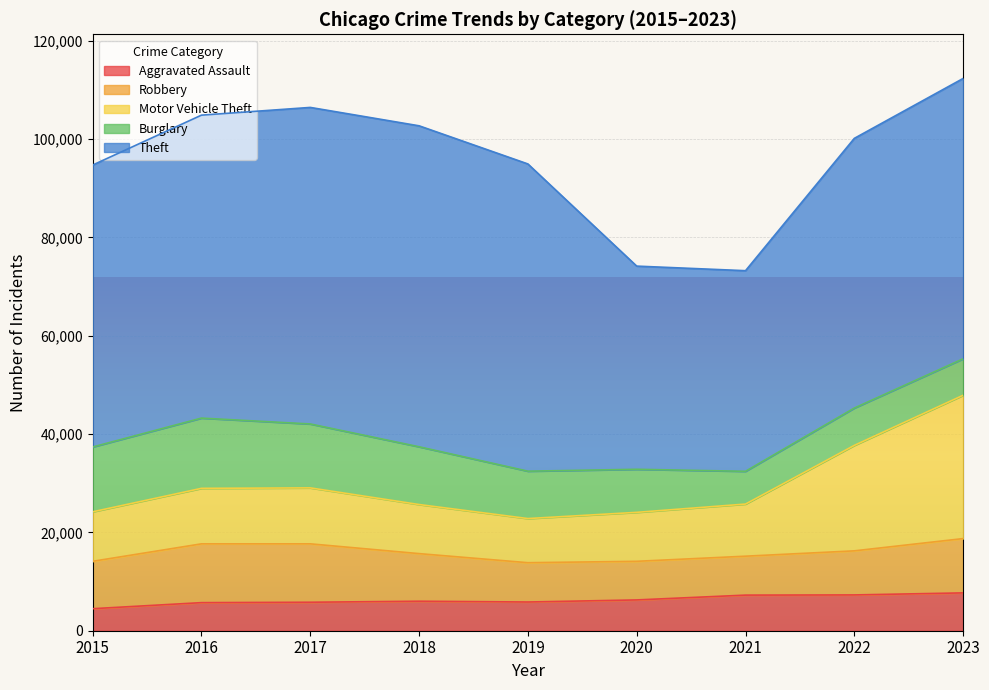

What is the difference between the second highest and second lowest values in the Theft series?

23059